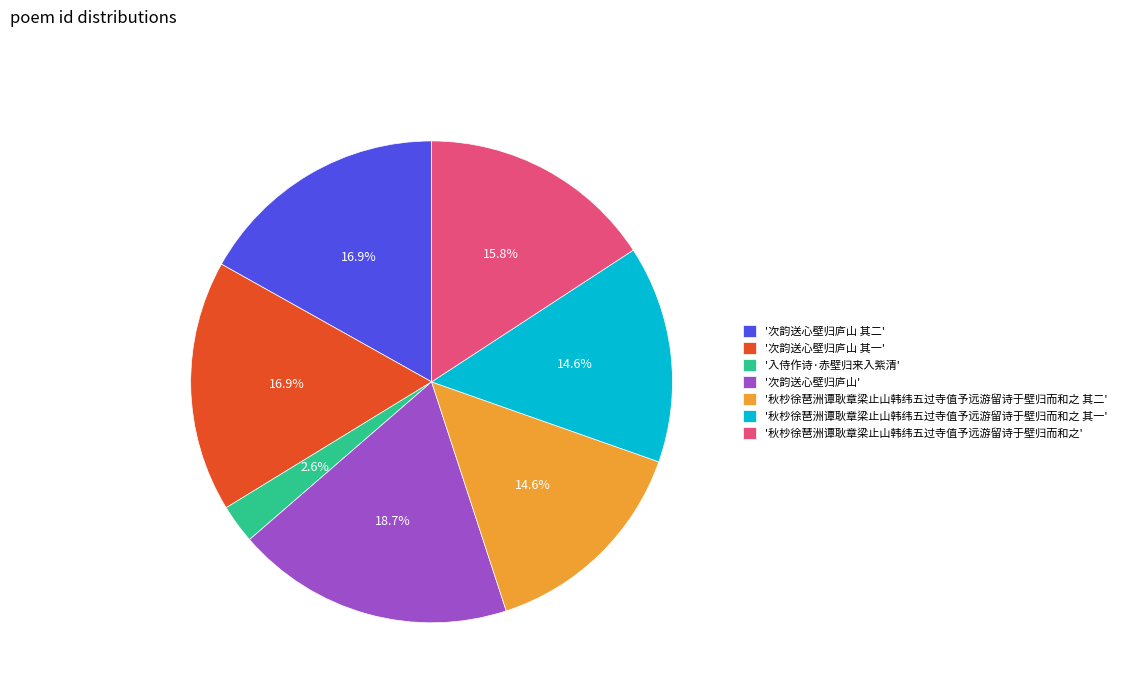

Which category has the smallest portion of the pie?

'入侍作诗·赤壁归来入紫清'